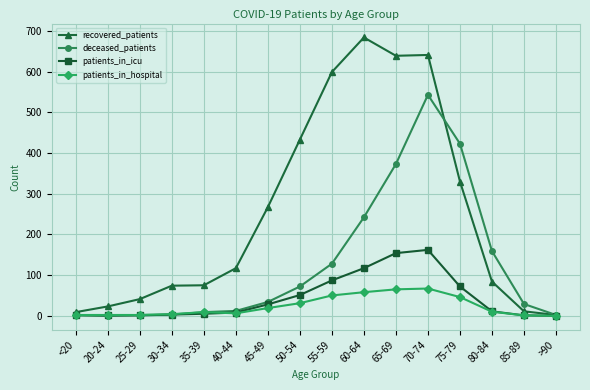

At how many categories does at least one series exceed 210?

7